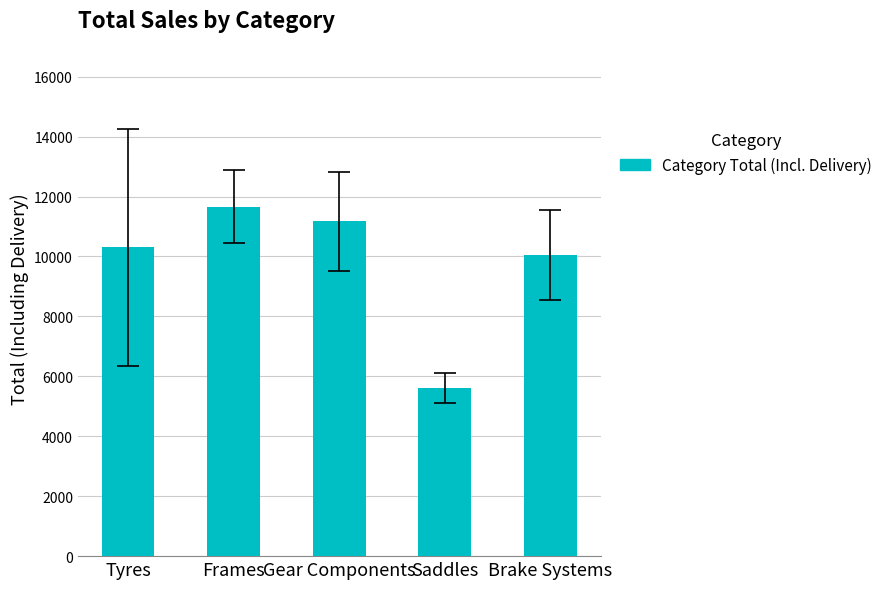

The value at Tyres is 2074.8. True or false?

False